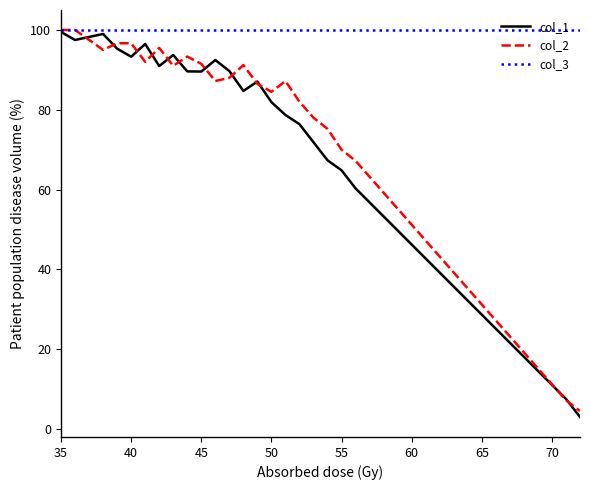

What is the smallest value displayed?

3.0